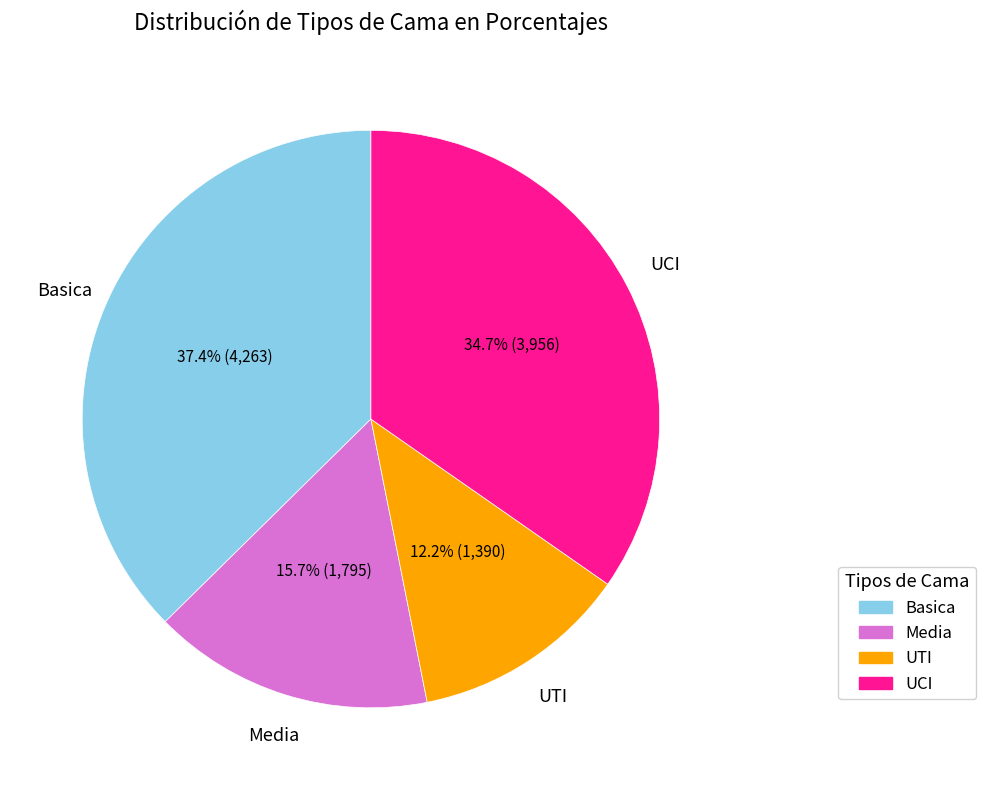

Is the sum of UTI and UCI greater than half?

No